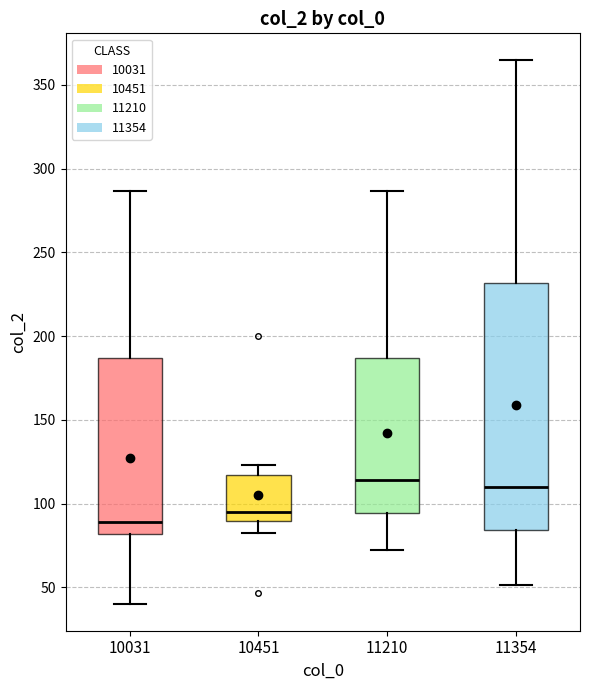

Reading left to right, transcribe this box plot: for each box, give where its median line is, the range the box spans, and where its two whiskers end, as read against the y-axis. The values are not printed on the chart, so give them approximately, as read against the axis.

10031: median 90, box 80 to 185, whiskers 40 to 285
10451: median 95, box 90 to 115, whiskers 80 to 125
11210: median 115, box 95 to 185, whiskers 70 to 285
11354: median 110, box 85 to 230, whiskers 50 to 365